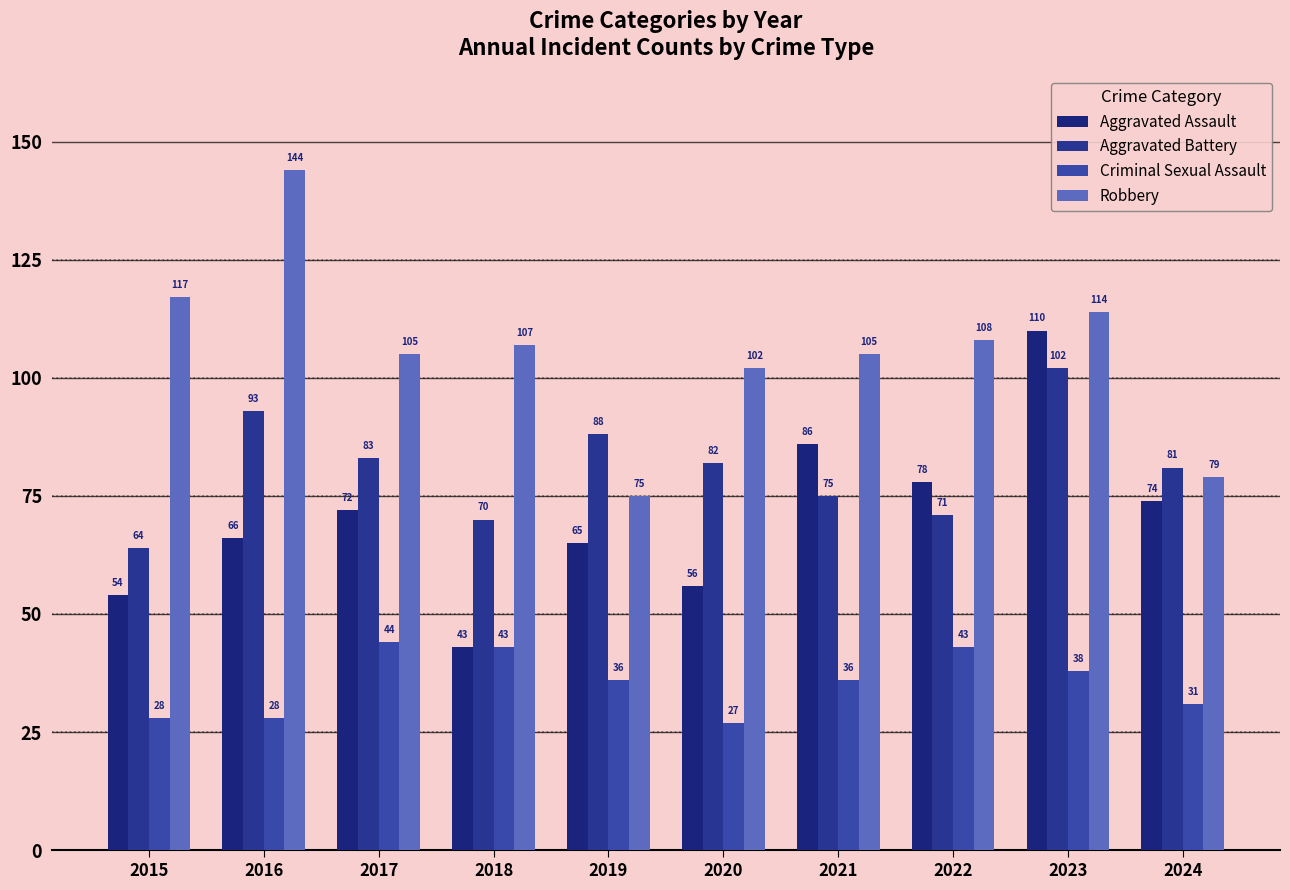

Which series has the largest total across all categories?

Robbery